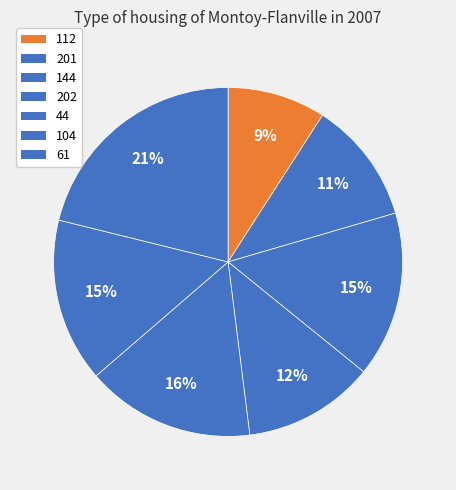

Do 202 and 144 together represent more than half of the pie?

No